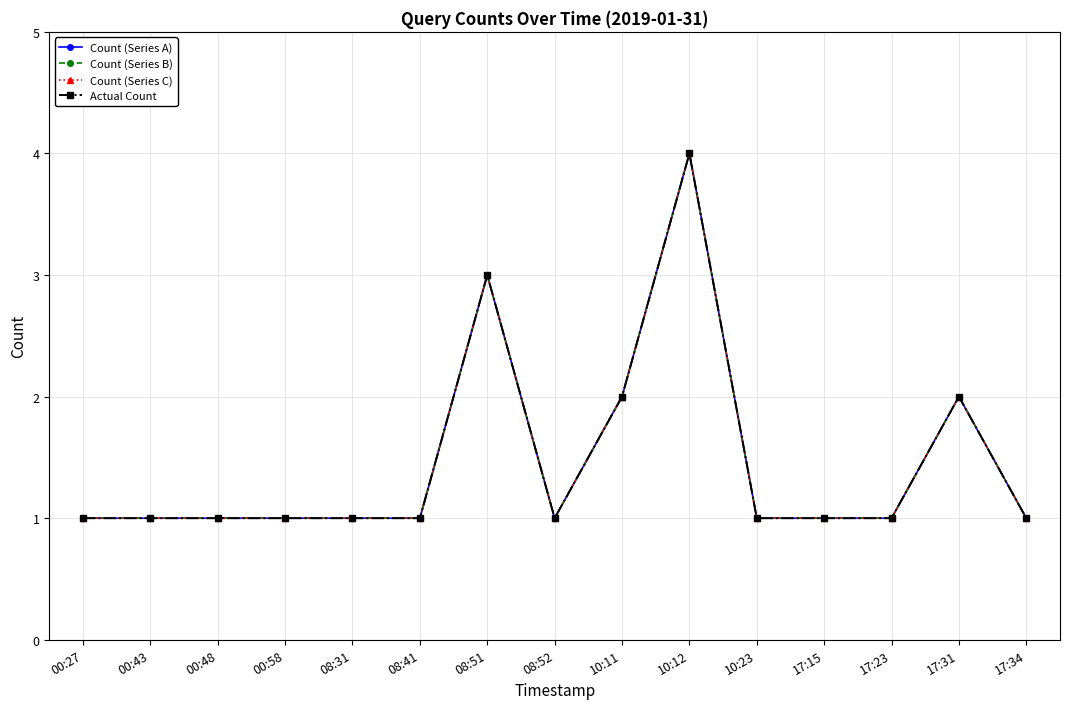

Is this an area chart (filled region under the line)?

No